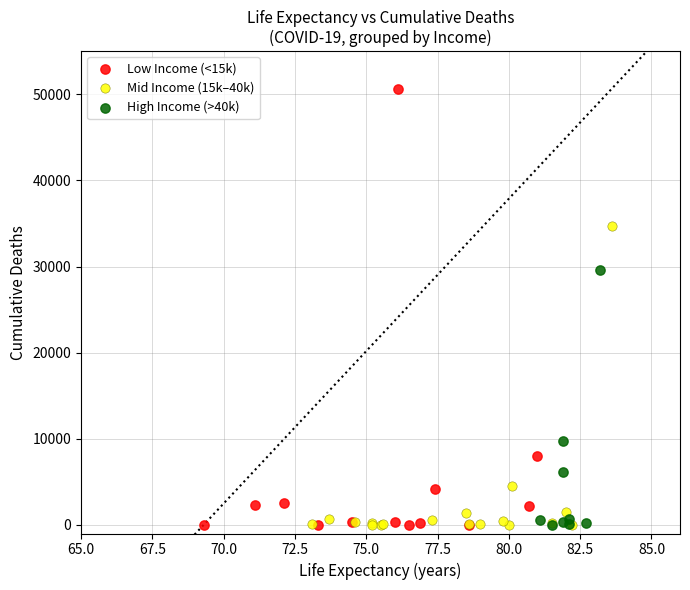

What are all the series names shown in the legend?

Low Income (<15k), Mid Income (15k–40k), High Income (>40k)